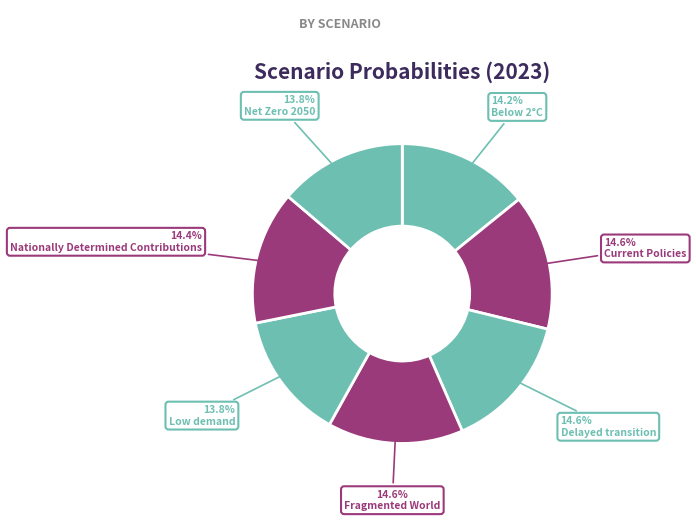

Count the number of slices in the pie.

7